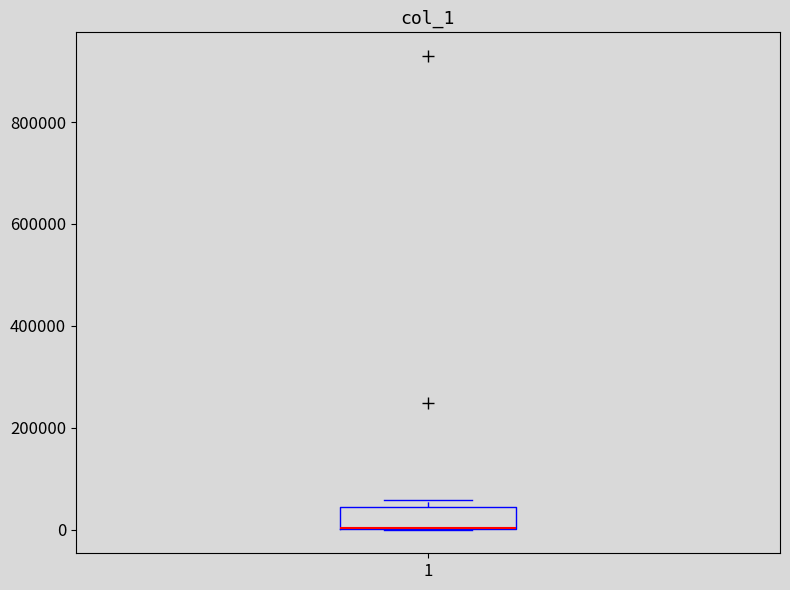

Where is the lower edge of the box at x = 1 on the y-axis? The values are not printed on the chart, so give them approximately, as read against the axis.

0